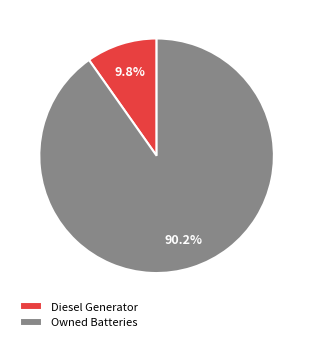

Which has a higher value, Owned Batteries or Diesel Generator?

Owned Batteries